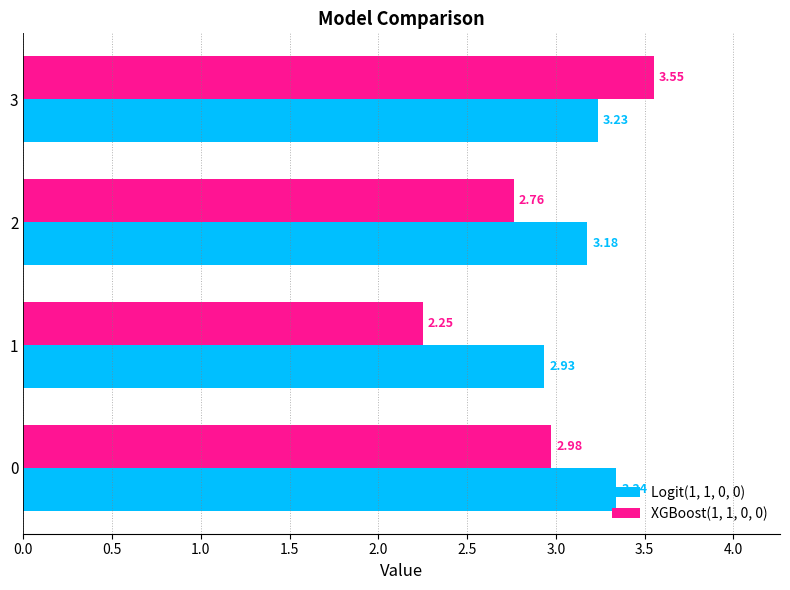

Rank the series by their maximum value, from highest to lowest.

XGBoost(1, 1, 0, 0), Logit(1, 1, 0, 0)